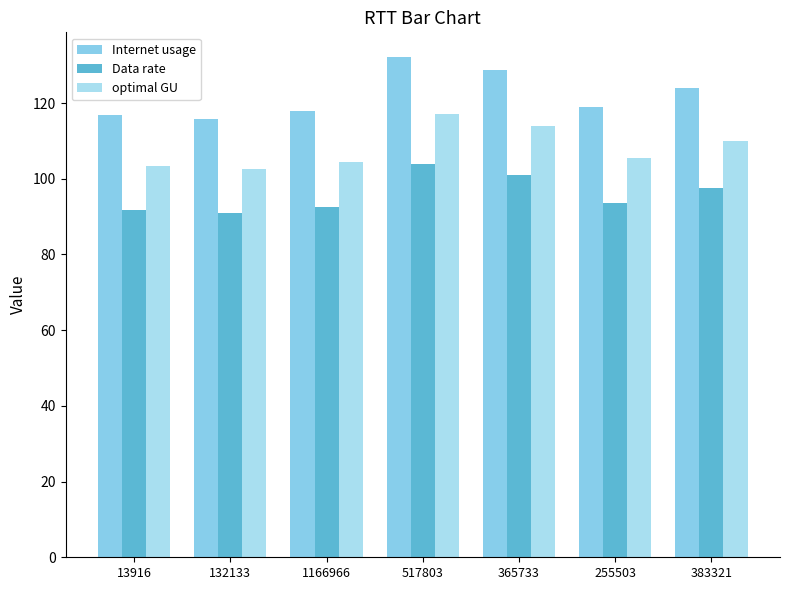

What is the minimum value for Data rate?

91.0